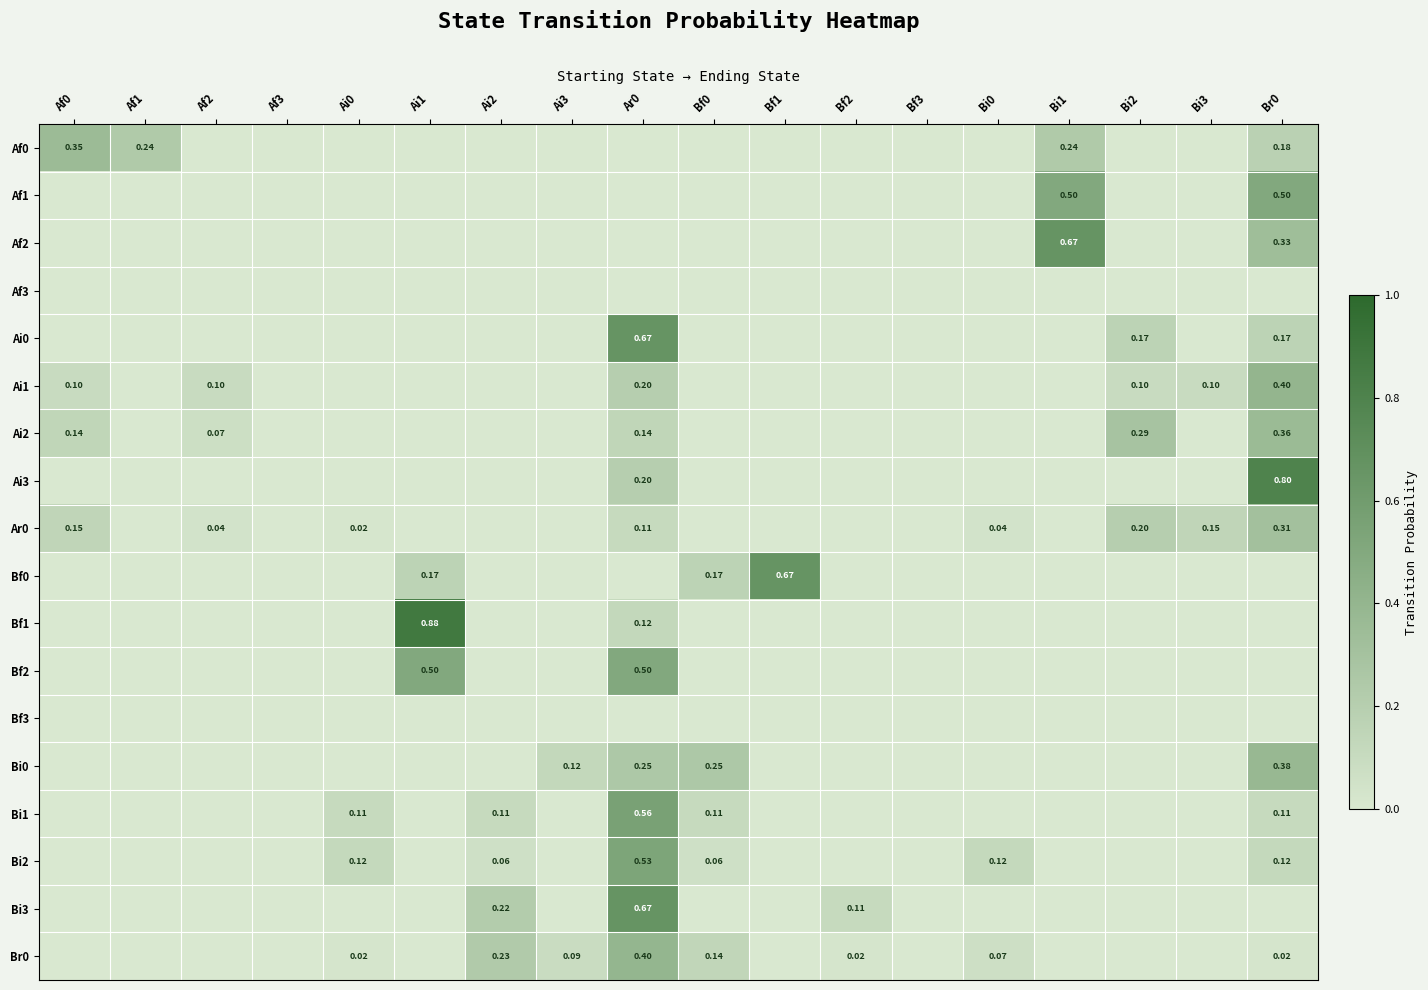

What is the maximum value for Af1?

0.5